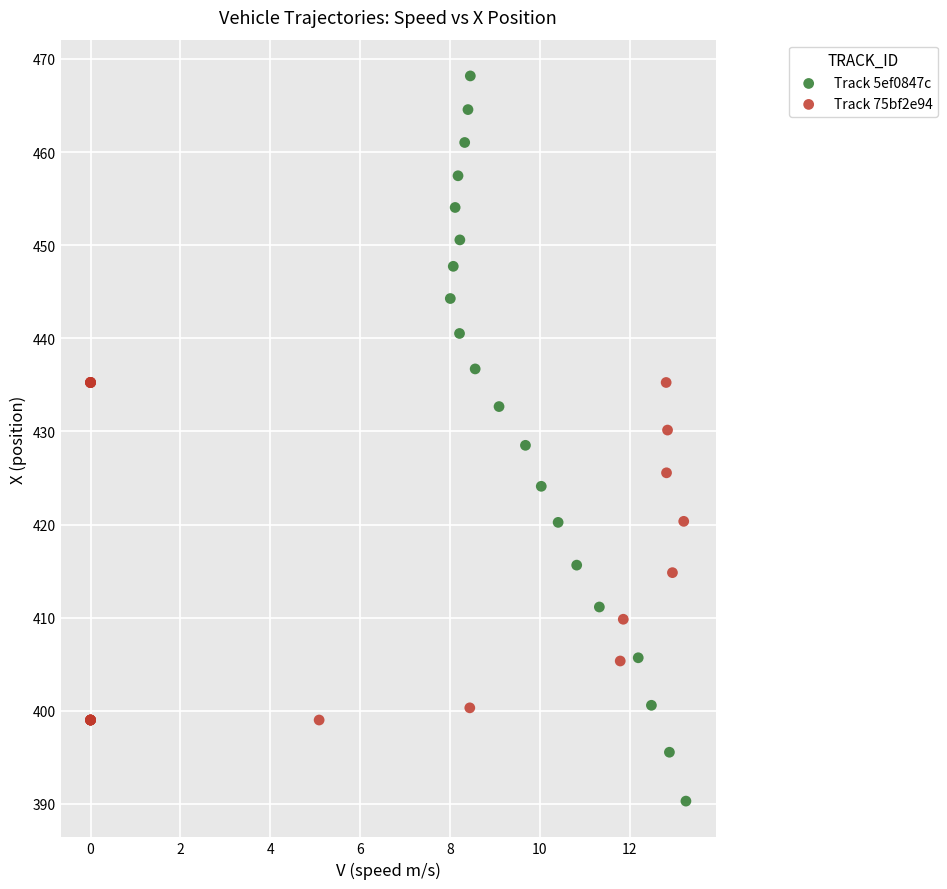

Which series reaches the maximum Y coordinate?

Track 5ef0847c